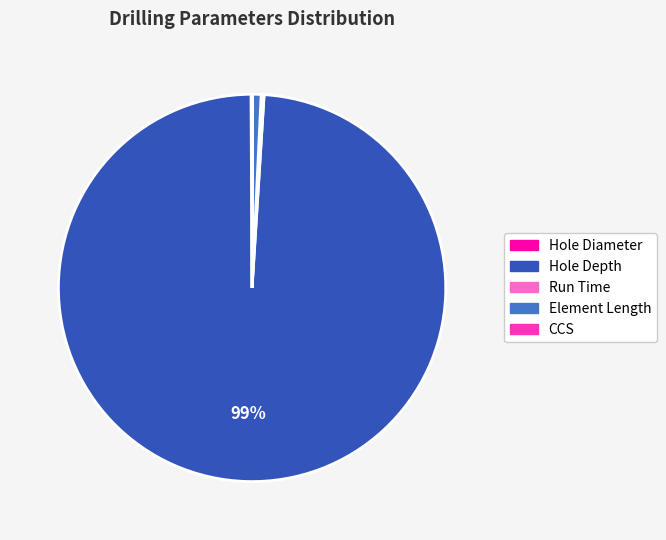

Which category has the biggest portion of the pie?

Hole Depth